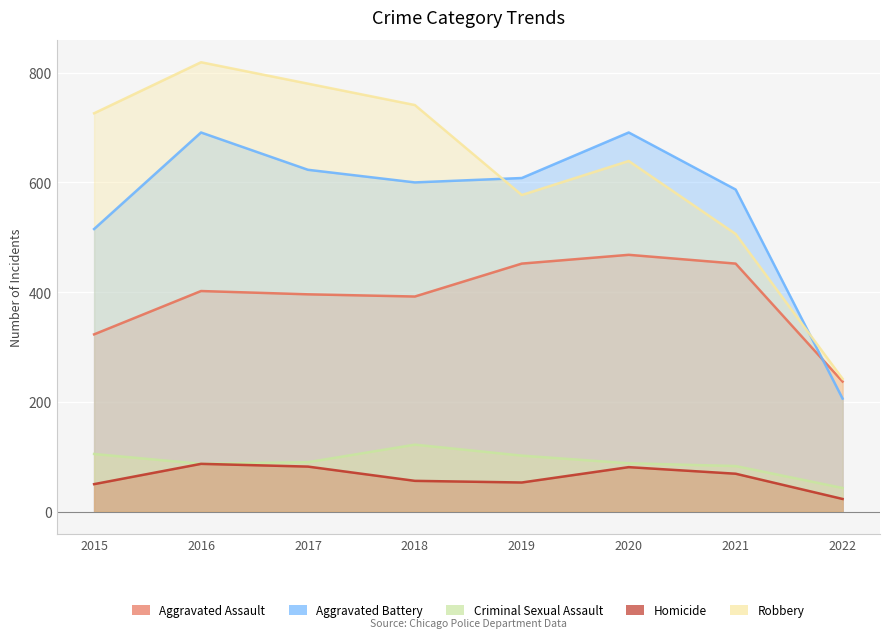

True or false: Aggravated Assault and Criminal Sexual Assault cross at least once.

False